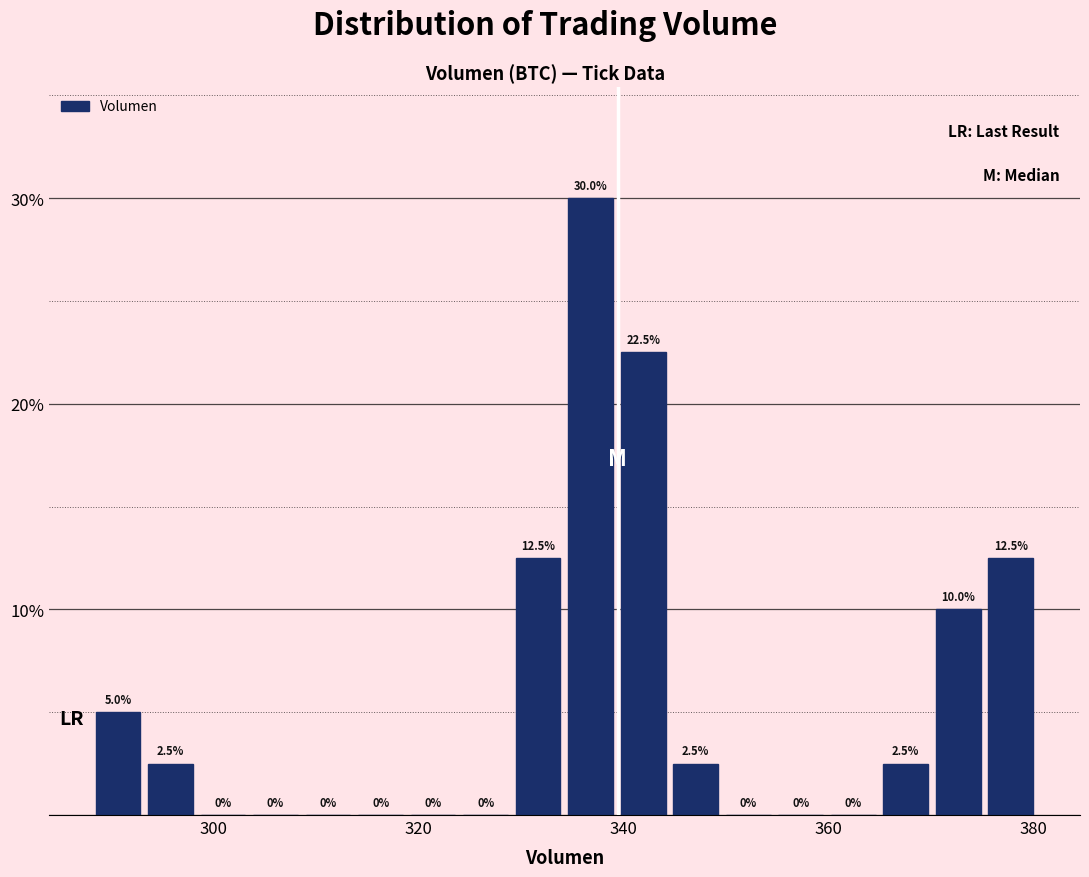

Read against the x-axis, roughly where is the centre of the tallest bar?

336